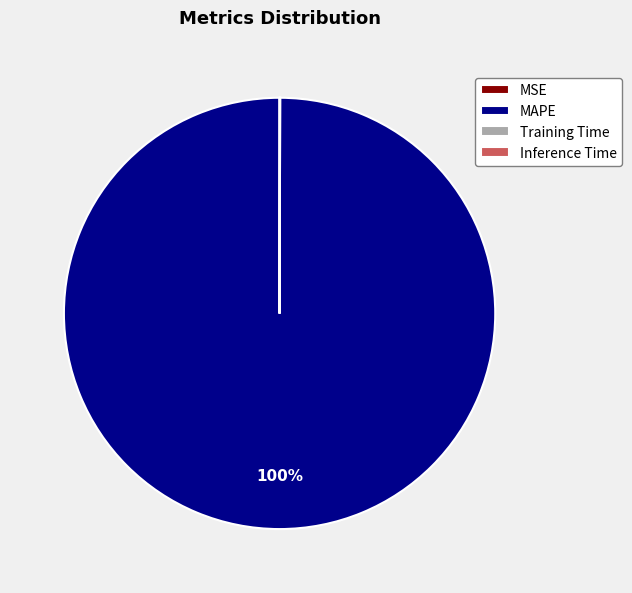

Is it true that MAPE is 92% of the pie?

False